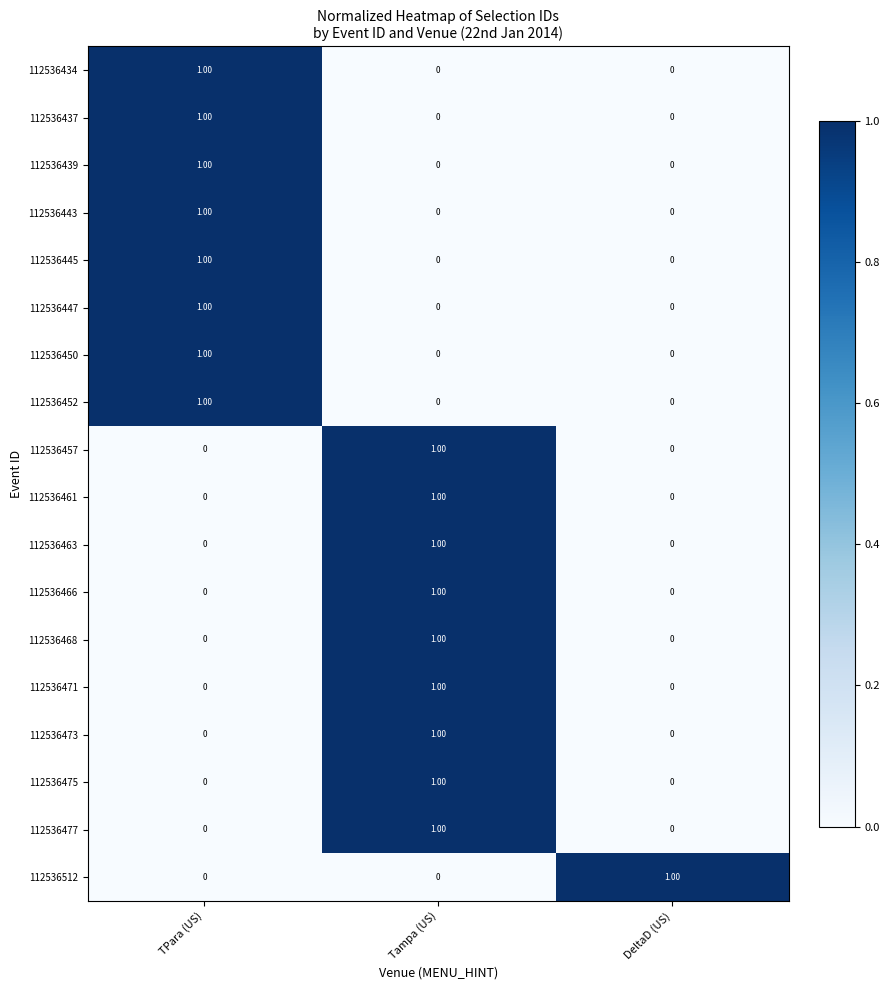

Which category has the highest value in the 112536445 series?

TPara (US)